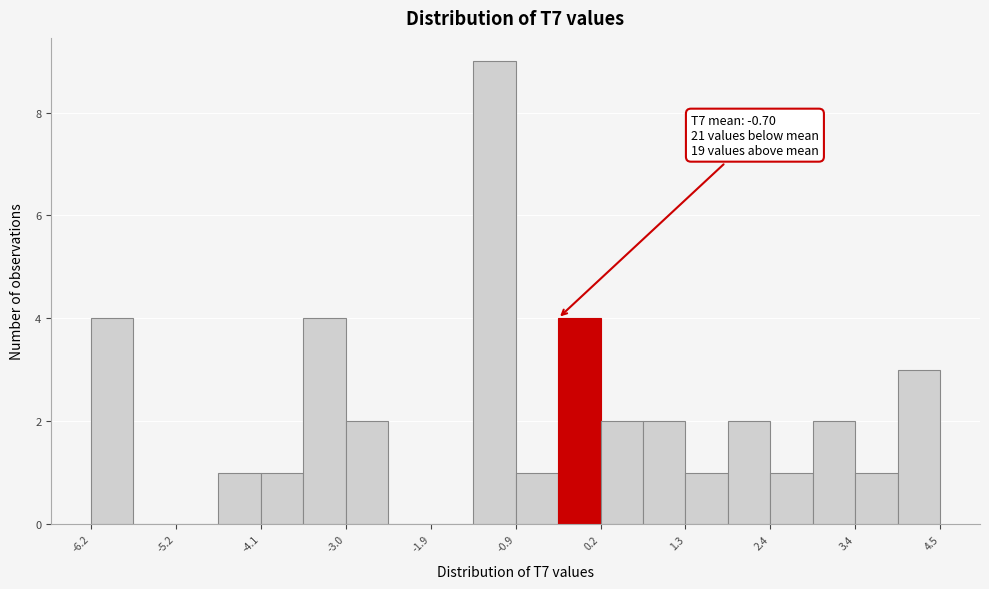

Read against the x-axis, roughly where is the centre of the tallest bar?

-1.2